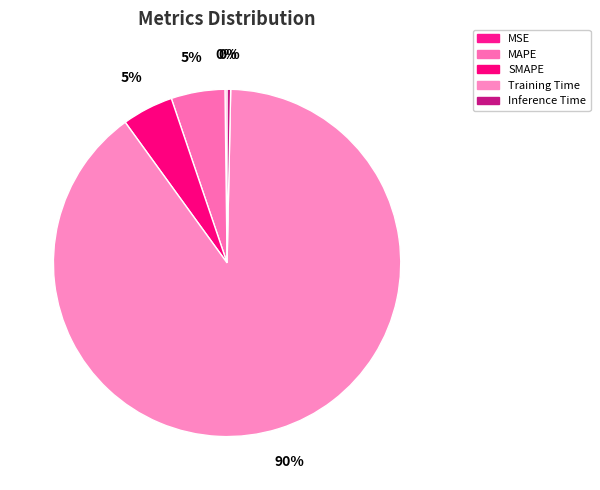

To the nearest percent, what is the average slice percentage?

20%